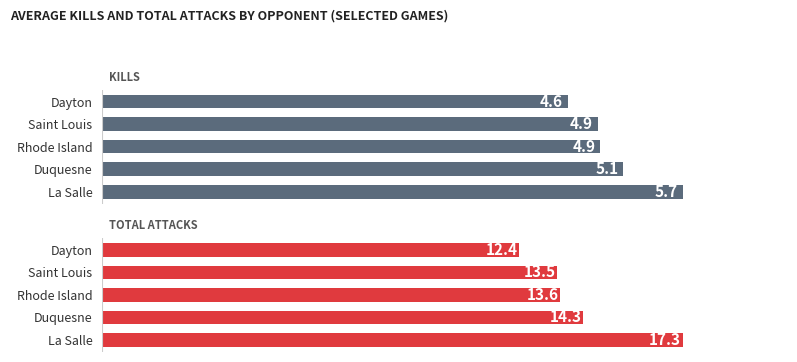

What is the sum of the Total Attacks values at Duquesne and Saint Louis?

27.8